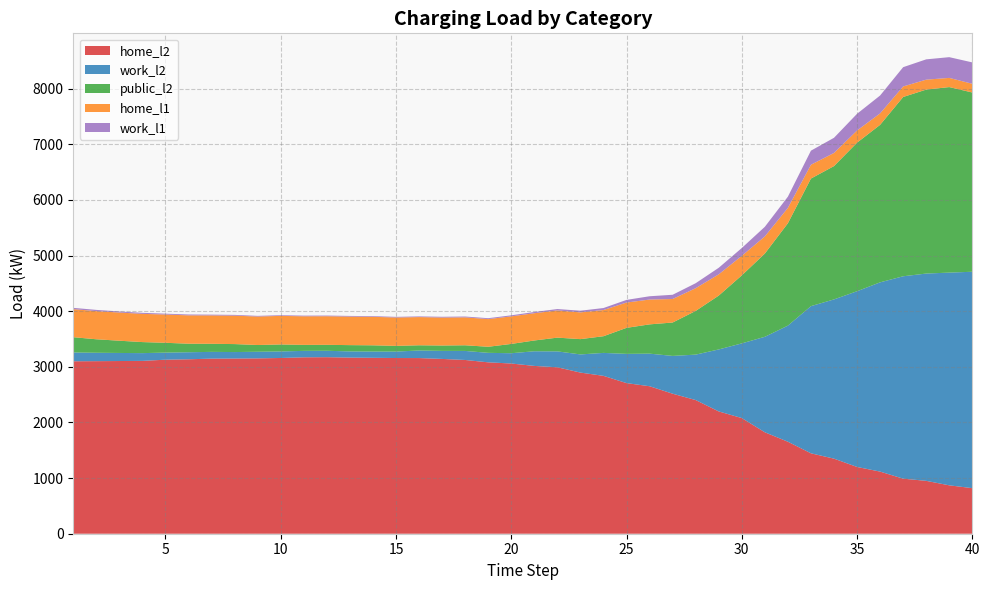

Reading right to left, transcribe all the data shown in this chart.

home_l2: 40=819.1	39=870.0	38=950.5	37=989.8	36=1116.8	35=1200.3	34=1349.5	33=1445.7	32=1653.7	31=1823.6	30=2079.3	29=2198.6	28=2403.0	27=2517.2	26=2651.5	25=2707.7	24=2838.3	23=2896.9	22=2992.3	21=3016.7	20=3060.1	19=3081.2	18=3123.6	17=3142.5	16=3157.9	15=3158.6	14=3162.7	13=3166.6	12=3173.6	11=3171.5	10=3159.3	9=3152.3	8=3149.6	7=3147.7	6=3136.2	5=3128.8	4=3107.2	3=3104.7	2=3102.2	1=3100.2
work_l2: 40=3890.4	39=3824.3	38=3726.7	37=3638.6	36=3402.5	35=3159.0	34=2863.0	33=2645.7	32=2087.3	31=1716.7	30=1342.5	29=1114.4	28=816.8	27=679.4	26=585.9	25=525.5	24=412.5	23=326.4	22=285.9	21=263.5	20=184.9	19=170.5	18=162.5	17=144.4	16=136.4	15=115.8	14=112.1	13=111.2	12=115.3	11=115.7	10=117.6	9=119.0	8=116.4	7=121.4	6=126.5	5=127.1	4=139.5	3=145.0	2=151.1	1=158.1
public_l2: 40=3222.4	39=3335.2	38=3307.1	37=3223.1	36=2831.4	35=2670.8	34=2396.7	33=2293.7	32=1840.8	31=1496.3	30=1222.7	29=968.1	28=785.5	27=600.3	26=526.2	25=467.8	24=299.9	23=275.1	22=247.0	21=193.9	20=167.2	19=109.3	18=101.7	17=96.7	16=93.5	15=102.7	14=112.3	13=112.8	12=107.1	11=107.8	10=125.7	9=121.3	8=143.3	7=145.2	6=153.3	5=176.5	4=198.5	3=220.0	2=242.5	1=274.7
home_l1: 40=156.7	39=165.2	38=178.7	37=189.3	36=205.8	35=218.9	34=236.1	33=248.5	32=275.9	31=308.2	30=350.6	29=381.8	28=408.8	27=422.8	26=446.5	25=455.1	24=470.9	23=480.6	22=489.1	21=489.9	20=495.2	19=497.4	18=501.7	17=502.4	16=506.9	15=509.5	14=512.3	13=512.8	12=514.0	11=513.8	10=513.8	9=511.9	8=510.8	7=510.0	6=509.7	5=508.3	4=507.4	3=506.6	2=505.9	1=505.2
work_l1: 40=384.4	39=372.7	38=365.1	37=346.6	36=321.7	35=300.3	34=272.5	33=252.9	32=202.0	31=172.8	30=141.4	29=118.1	28=89.6	27=76.2	26=59.0	25=47.5	24=35.9	23=30.2	22=25.0	21=22.0	20=19.0	19=16.2	18=15.0	17=14.0	16=12.1	15=12.1	14=12.1	13=12.1	12=12.1	11=12.1	10=12.1	9=12.1	8=14.1	7=14.1	6=15.5	5=15.5	4=18.3	3=19.2	2=22.2	1=22.2